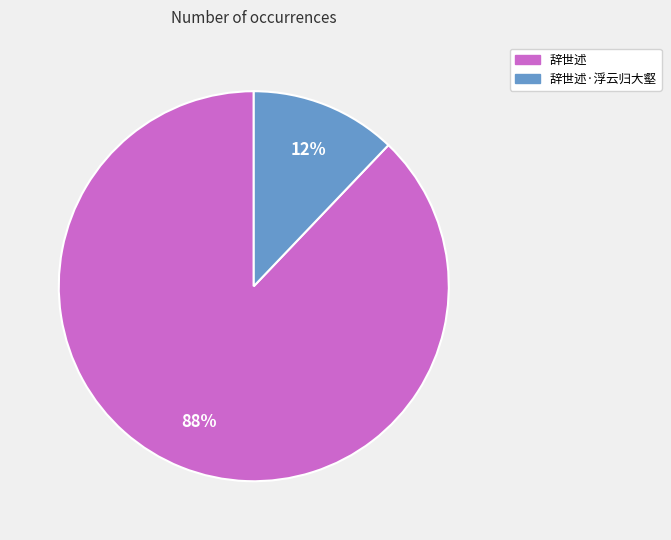

What is the smallest slice in the pie chart?

辞世述·浮云归大壑